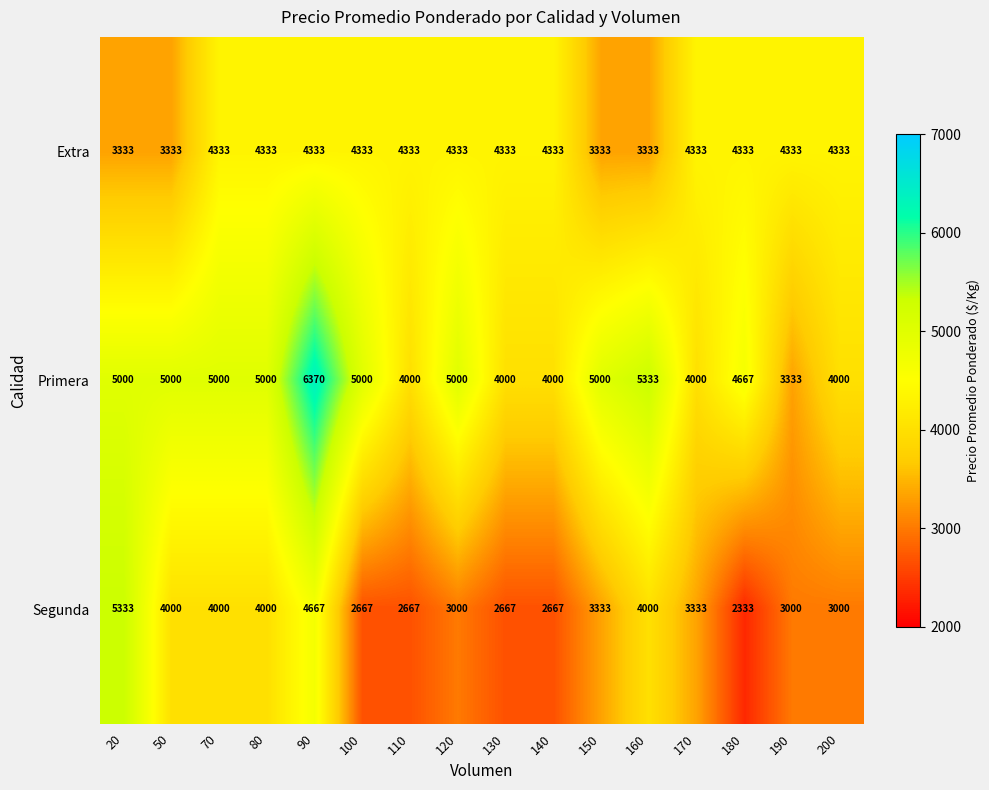

At which category is the sum across all series the highest?

90